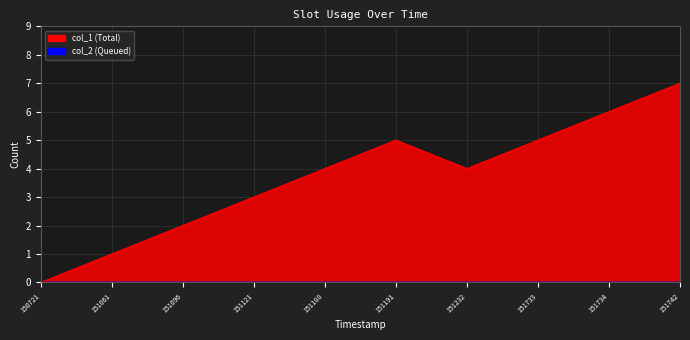

List the labels in order of value, smallest first.

150721, 151061, 151096, 151121, 151188, 151232, 151191, 151733, 151734, 151742